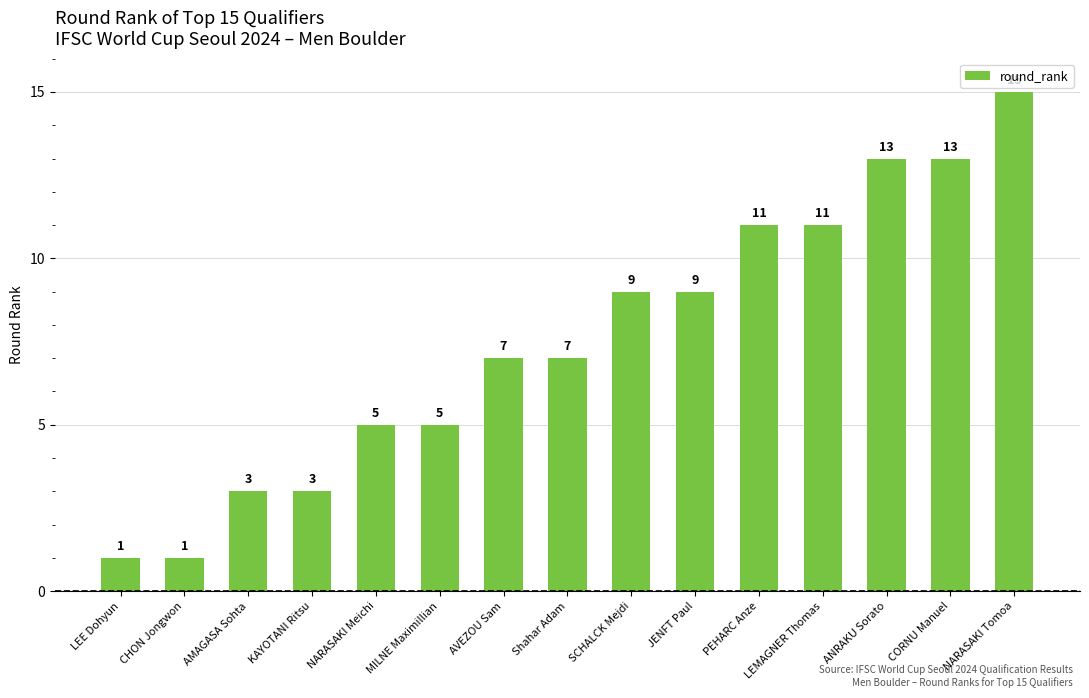

True or false: the data shows 13 at ANRAKU Sorato.

True